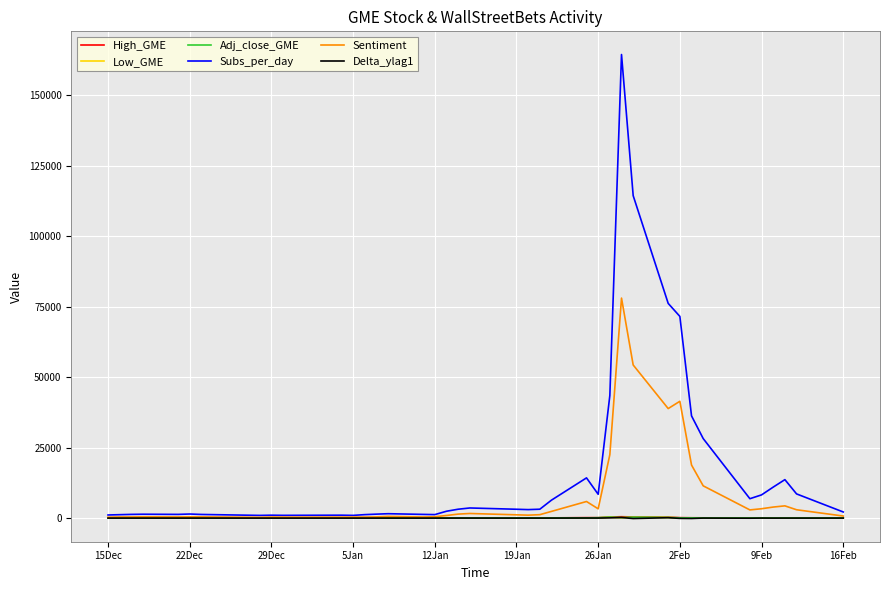

Which series has the largest range (max minus min)?

Subs_per_day